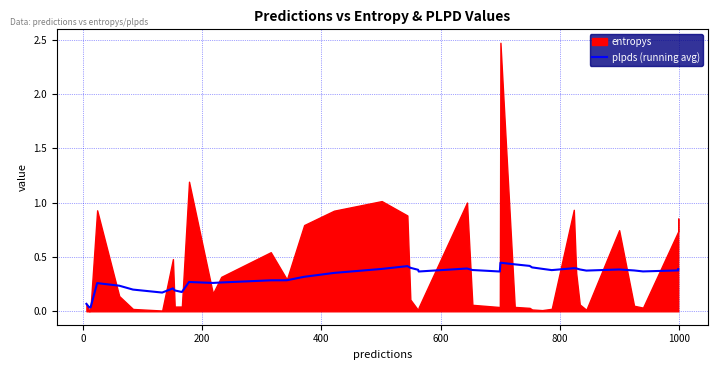

What is the value of the 11th point from the left?

0.3